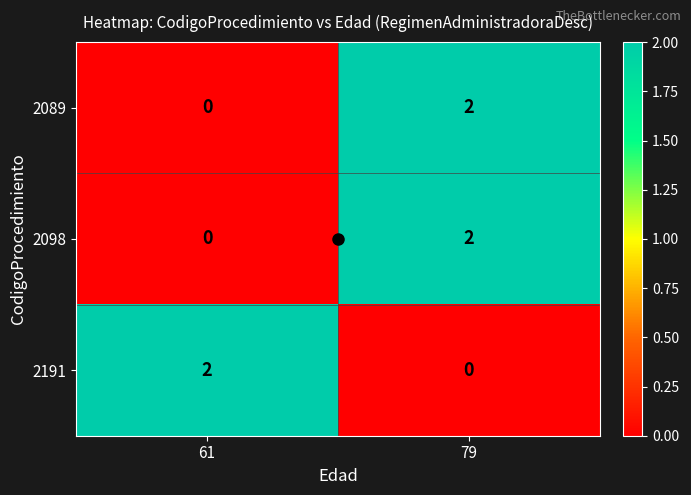

The value of 2191 at 79 is -1. True or false?

False